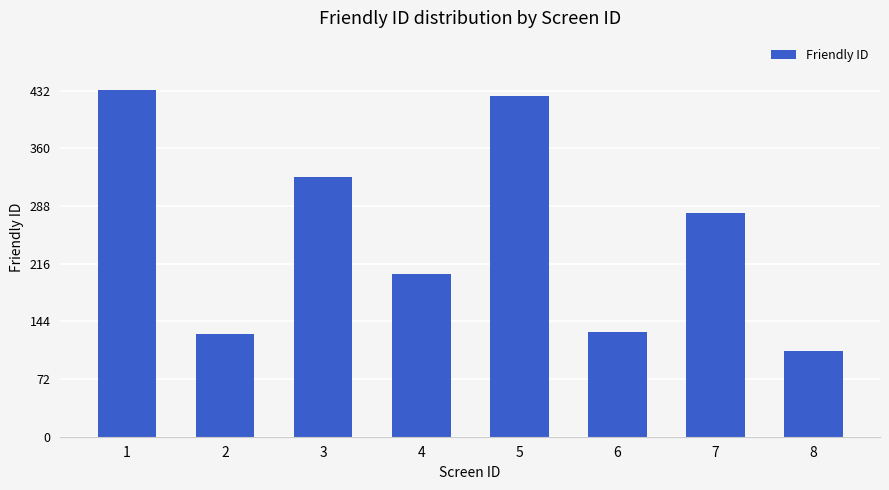

What is the approximate value at 6?

131